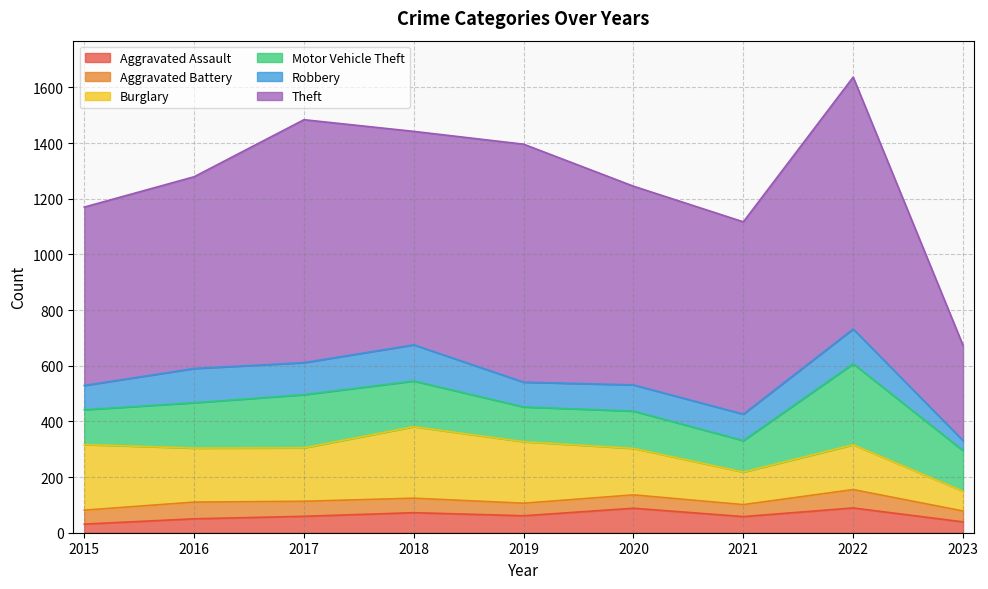

Between which two adjacent categories do Robbery and Aggravated Battery first intersect?

2022 and 2023